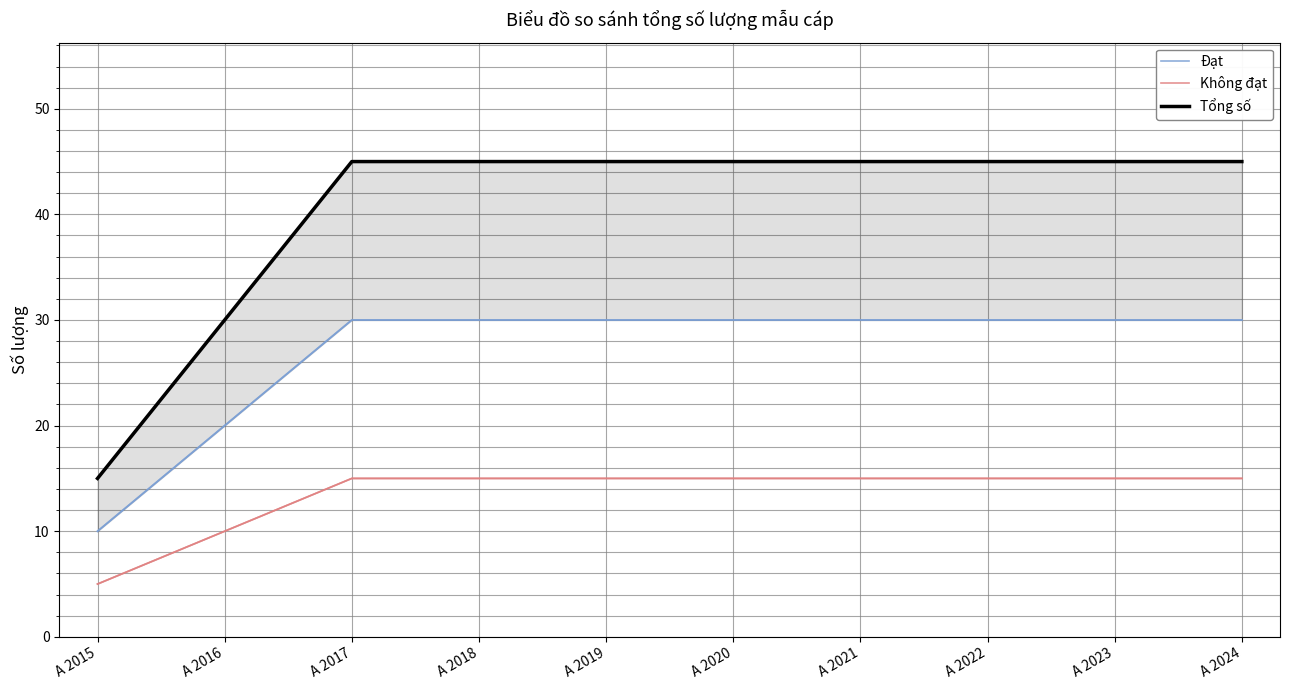

Which category has the lowest value across all series?

A 2015